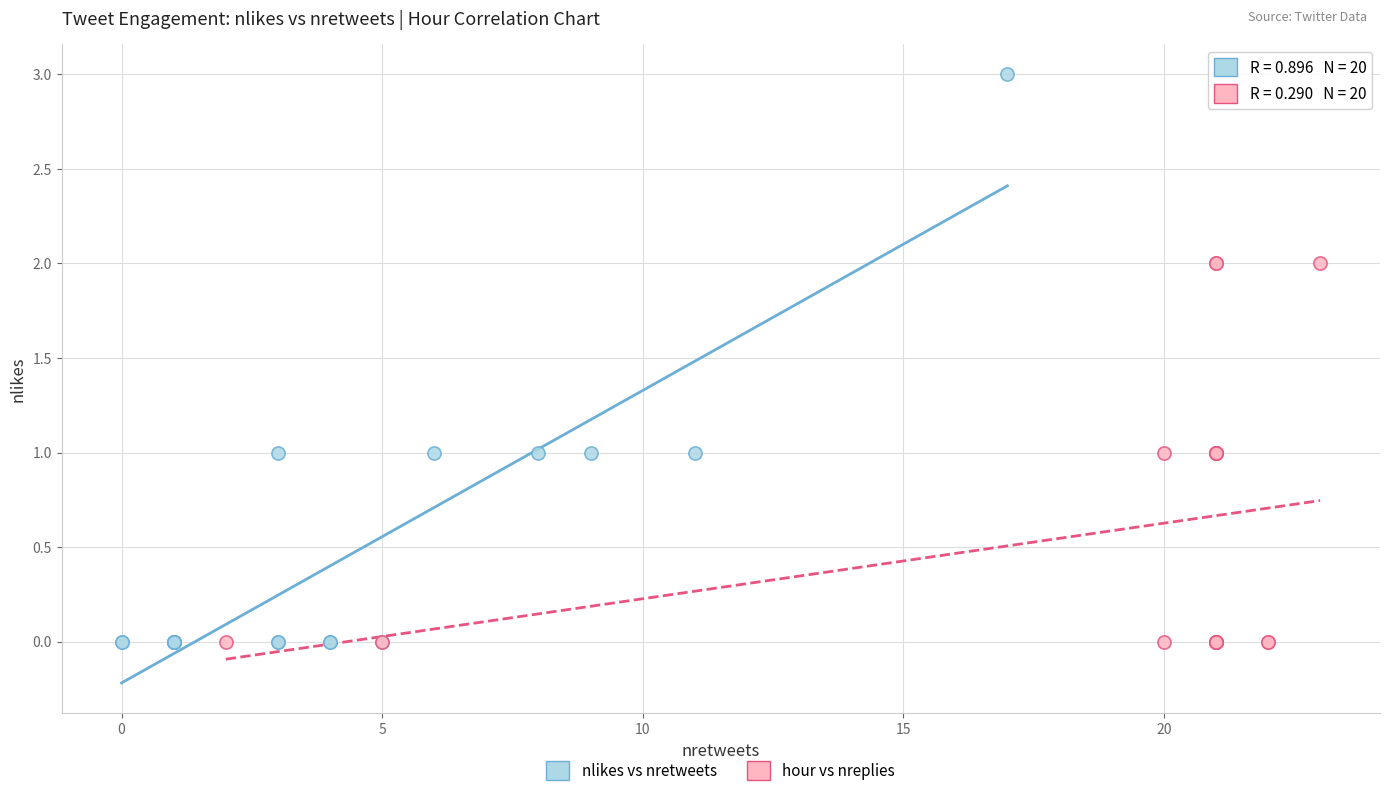

Which series reaches the maximum Y coordinate?

nlikes vs nretweets